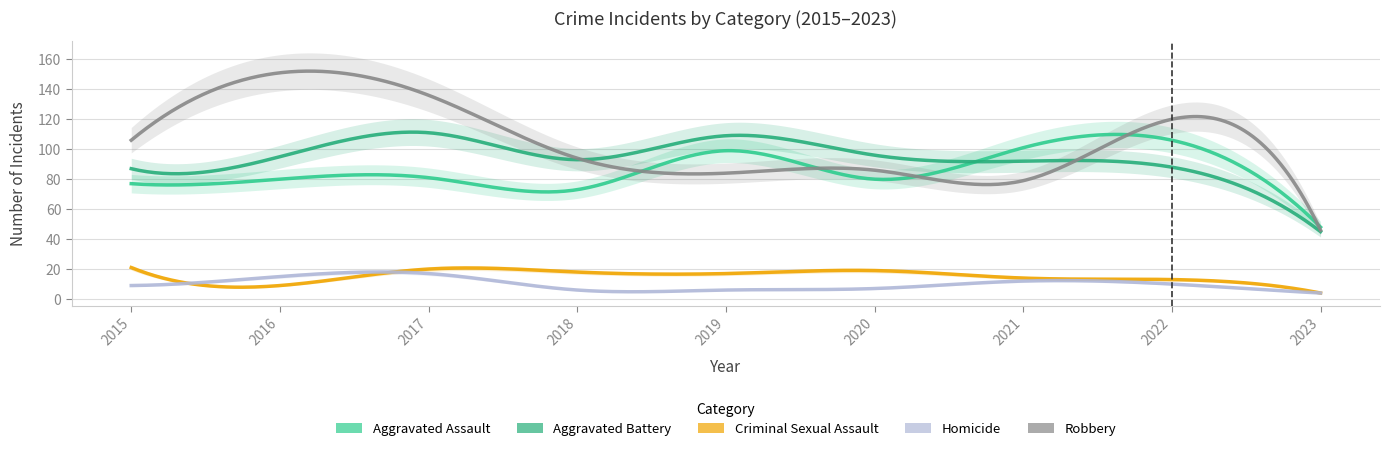

What is the greatest value displayed?

151